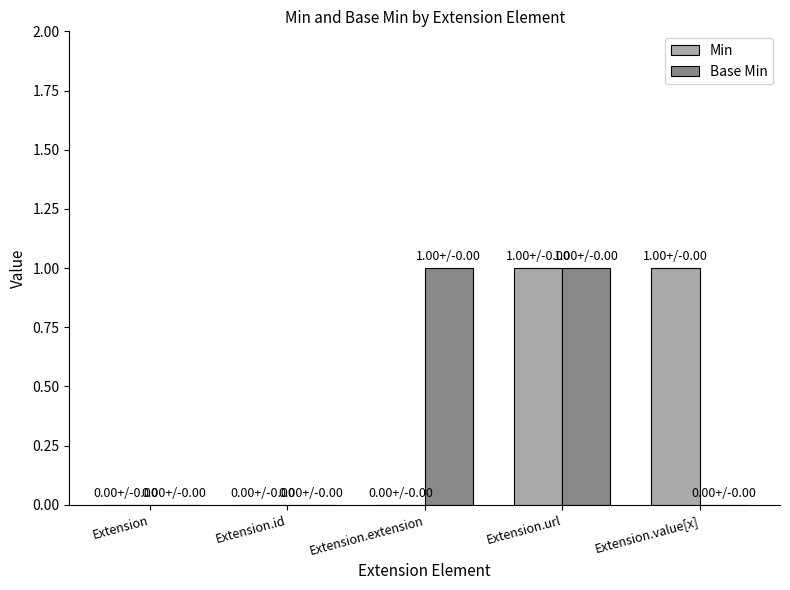

Reading left to right, extract all data points from this chart.

Min: 0	0	0	1	1
Base Min: 0	0	1	1	0